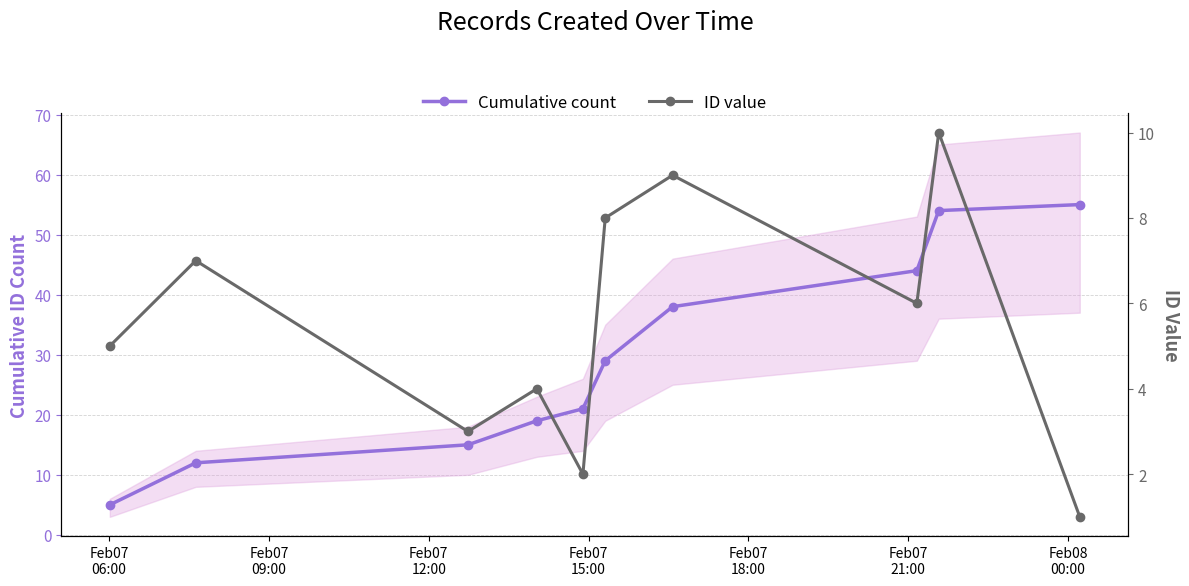

Which category has the lowest value in the Cumulative count series?

Feb07
06:00